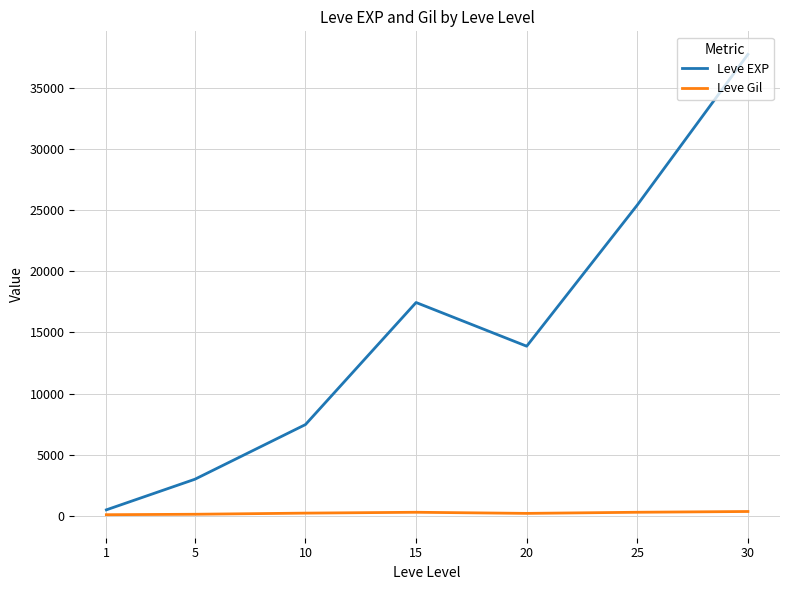

The value of Leve EXP at 25 is 25410.0. True or false?

True